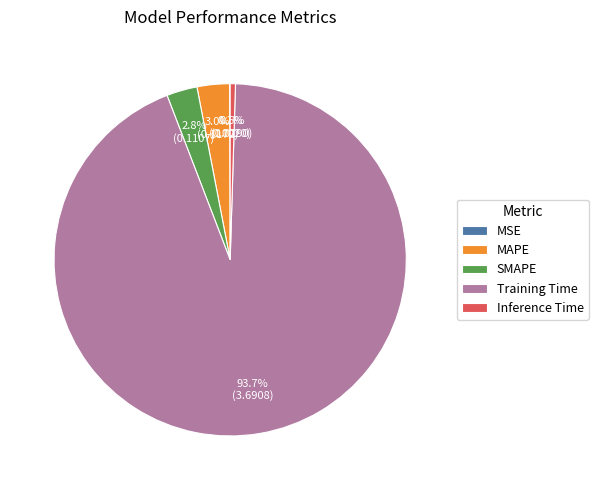

Do MAPE and Inference Time together represent more than half of the pie?

No